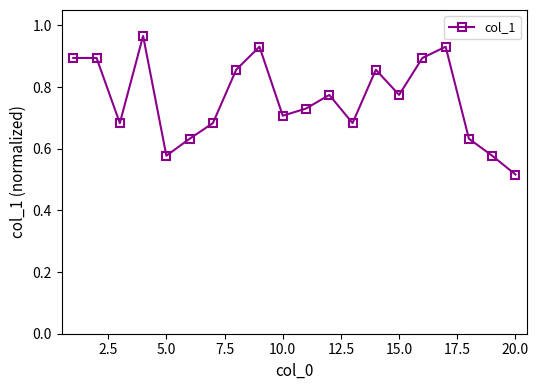

What is the difference between the second highest and minimum values?

0.4